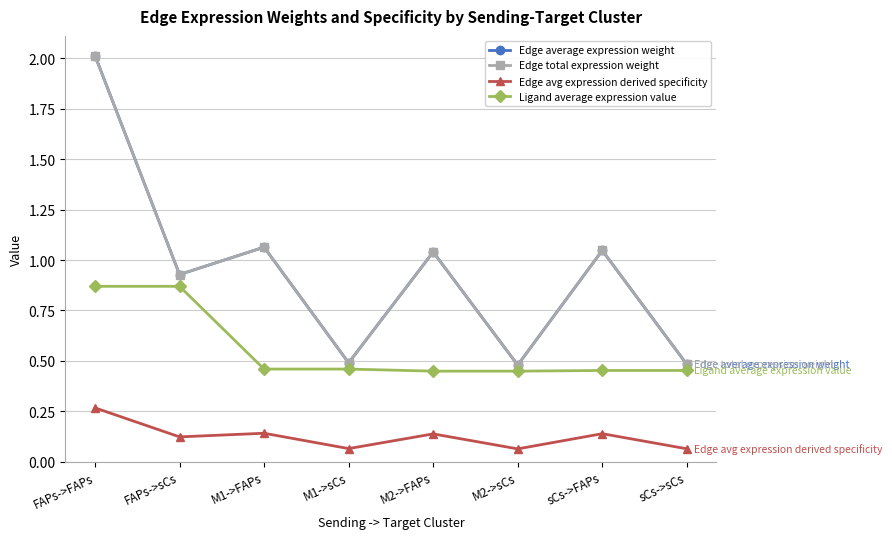

What is the smallest value displayed?

0.1